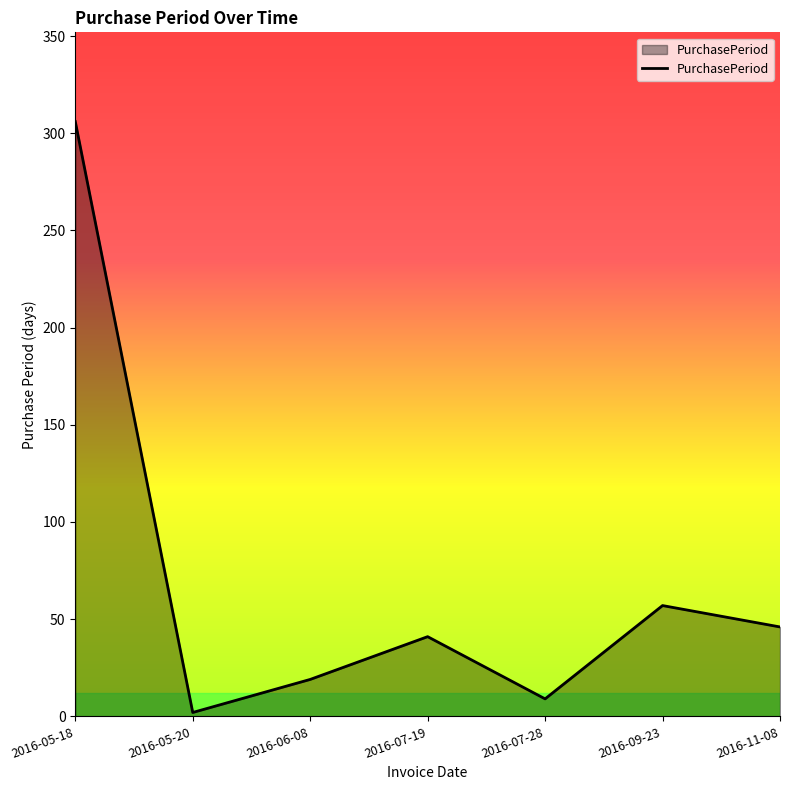

Reading right to left, extract all data points from this chart.

2016-11-08=46	2016-09-23=57	2016-07-28=9	2016-07-19=41	2016-06-08=19	2016-05-20=2	2016-05-18=306